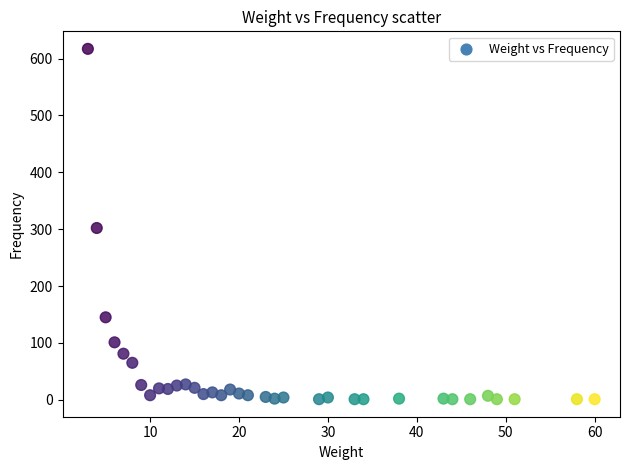

What is the range of X values (max minus min)?

57